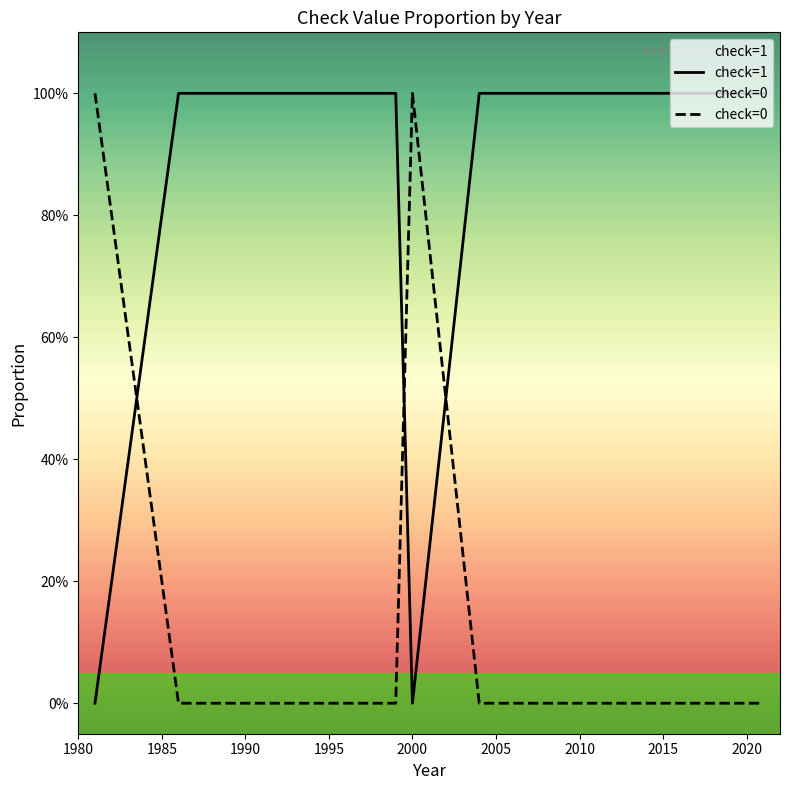

Rank the series by their maximum value, from lowest to highest.

check=1, check=0